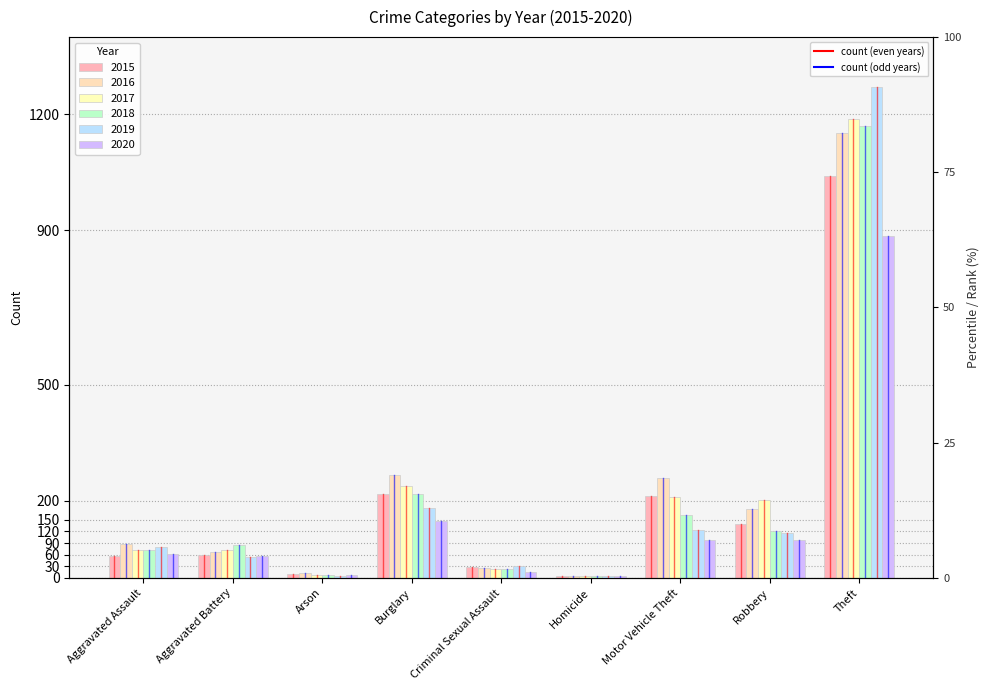

At how many categories does at least one series exceed 303?

1